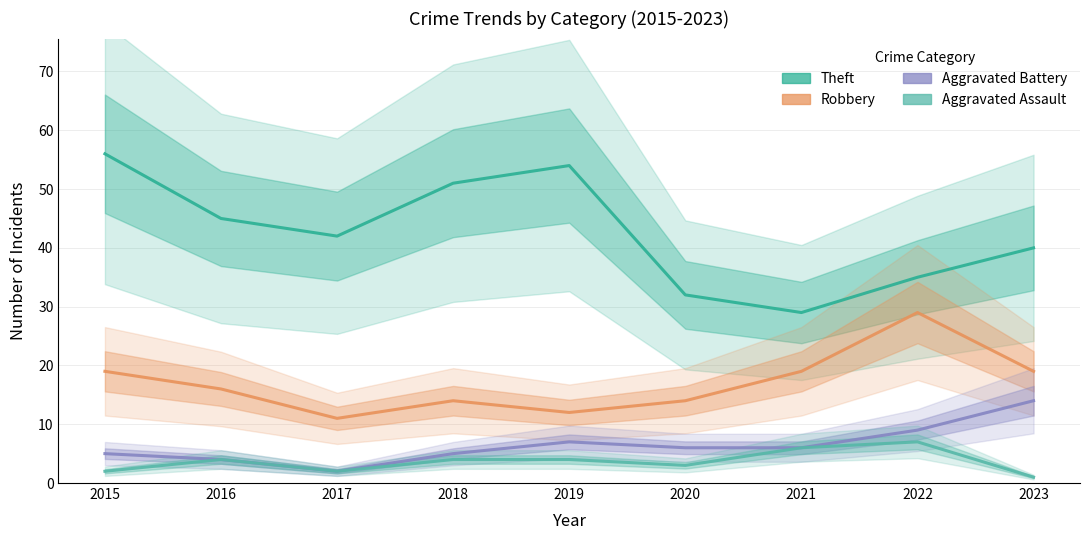

Which category has the highest value across all series?

2015